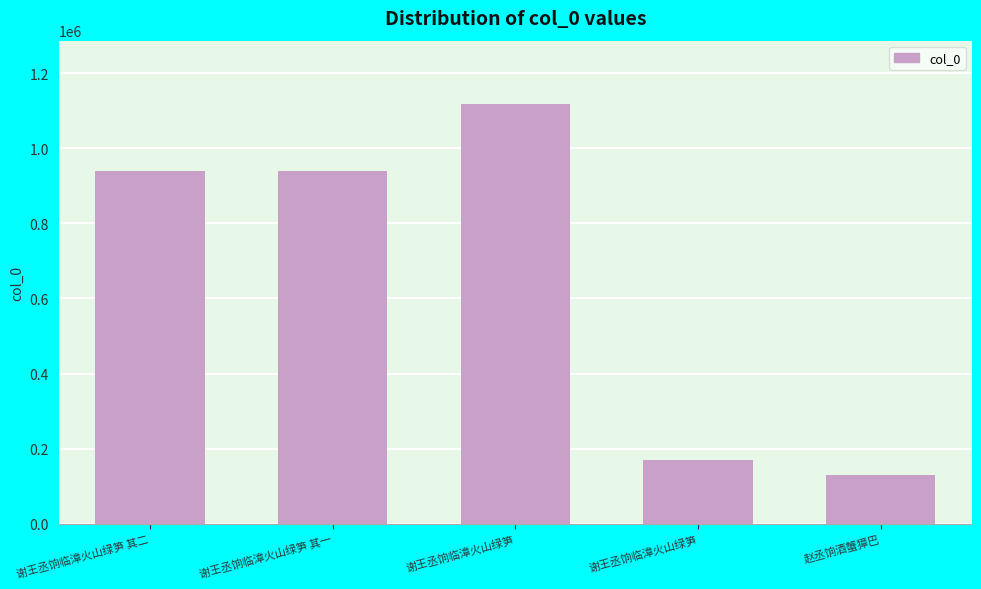

Reading left to right, list all the values displayed in this chart.

941010	941009	1119180	169710	130269